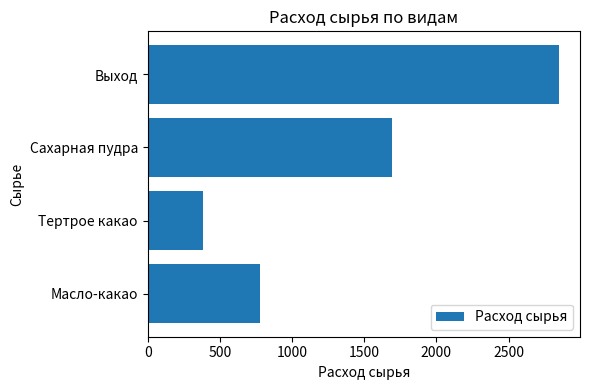

How many bars are there in total?

4